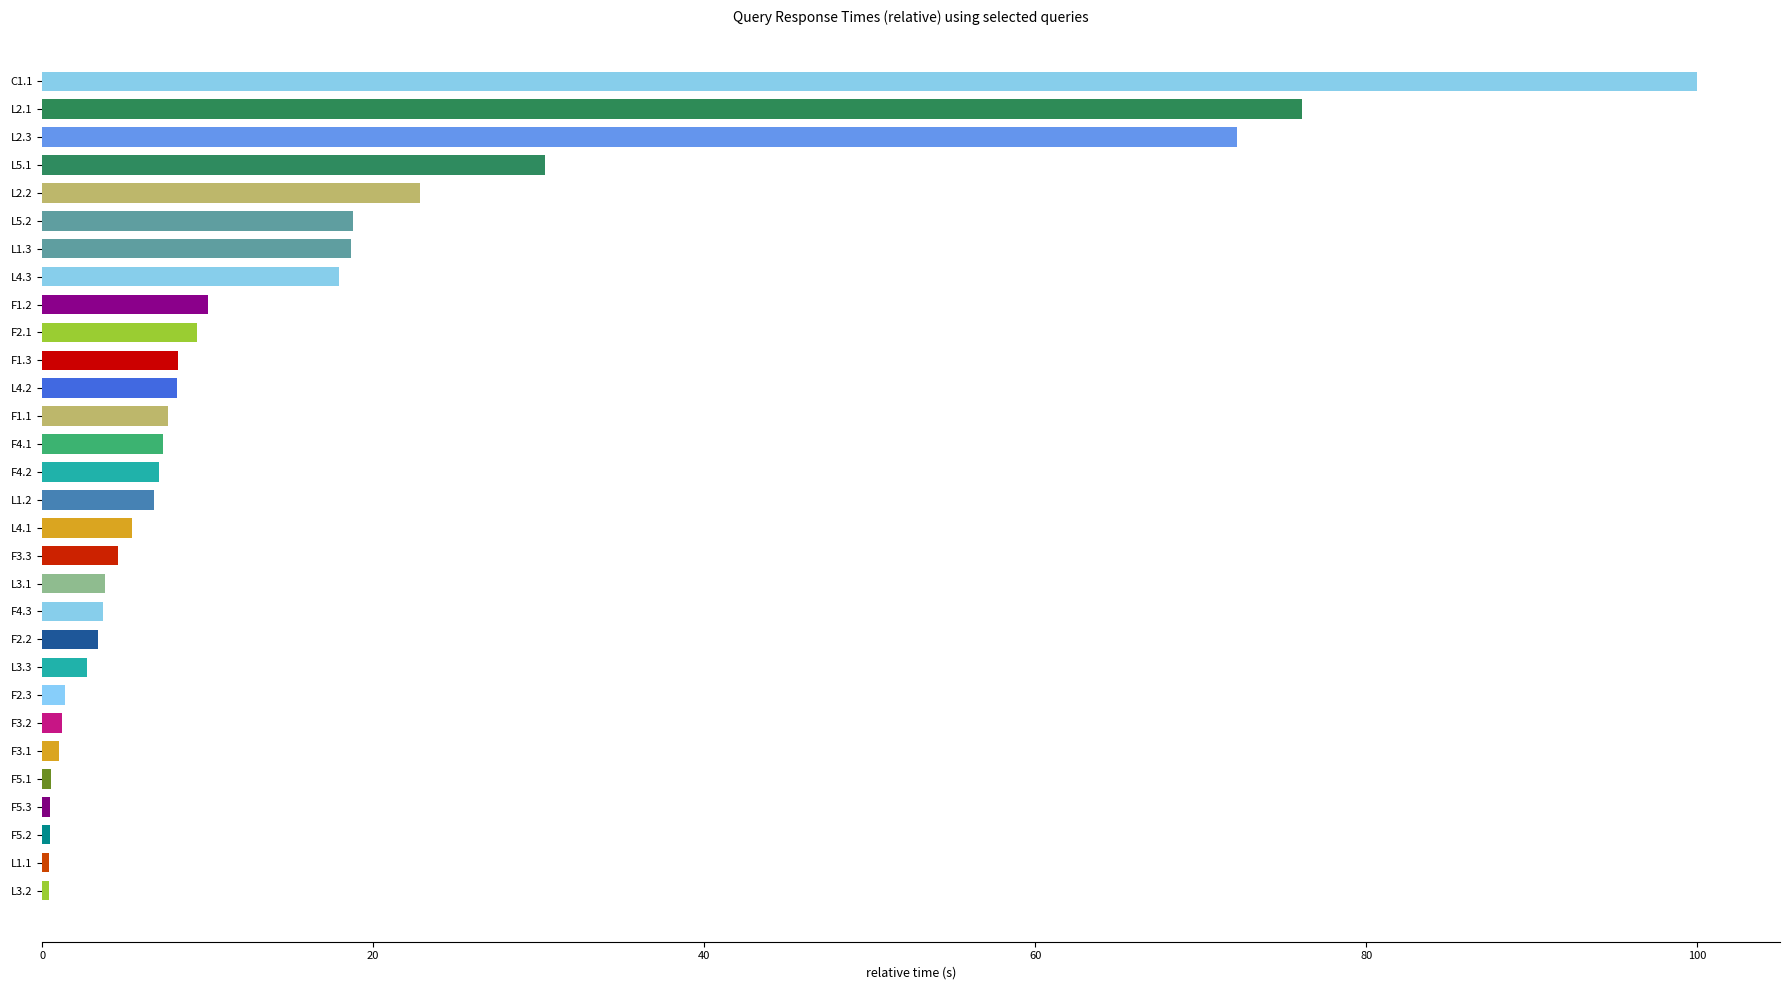

What is the ratio of the value at F4.3 to the value at F1.1?

0.5